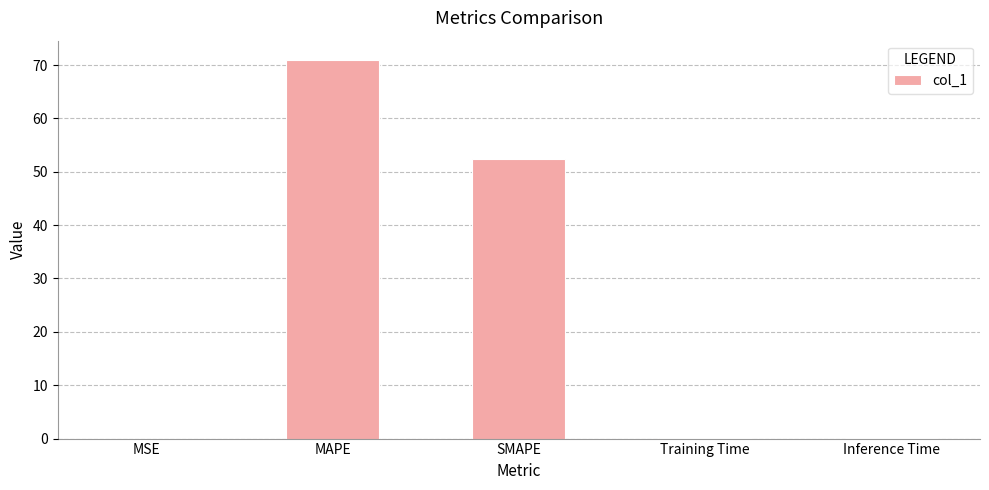

What is the greatest value displayed?

71.0